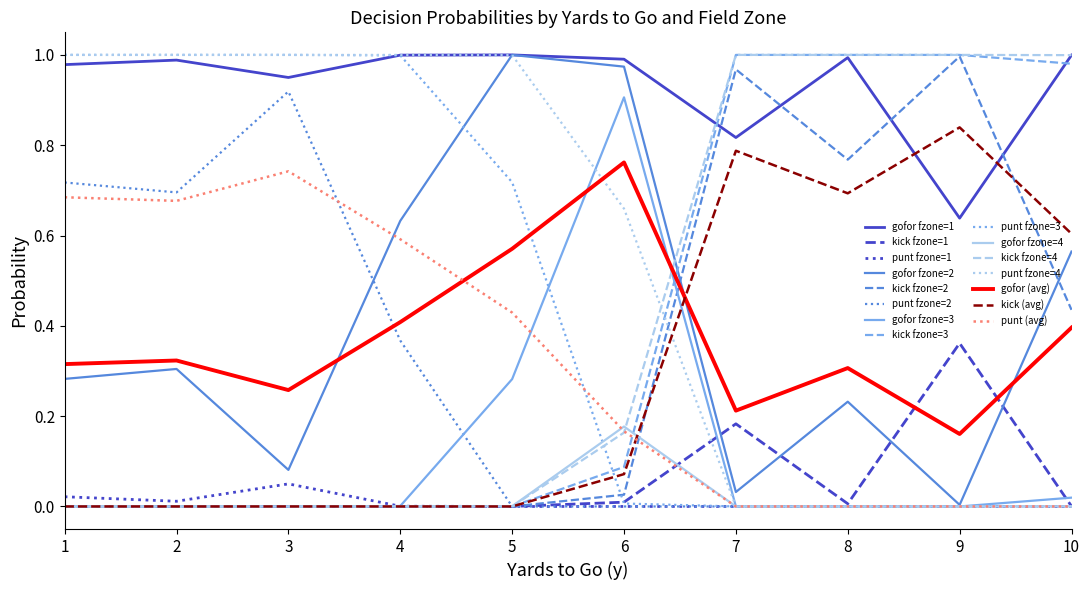

True or false: gofor (avg) and punt fzone=1 cross at least once.

False